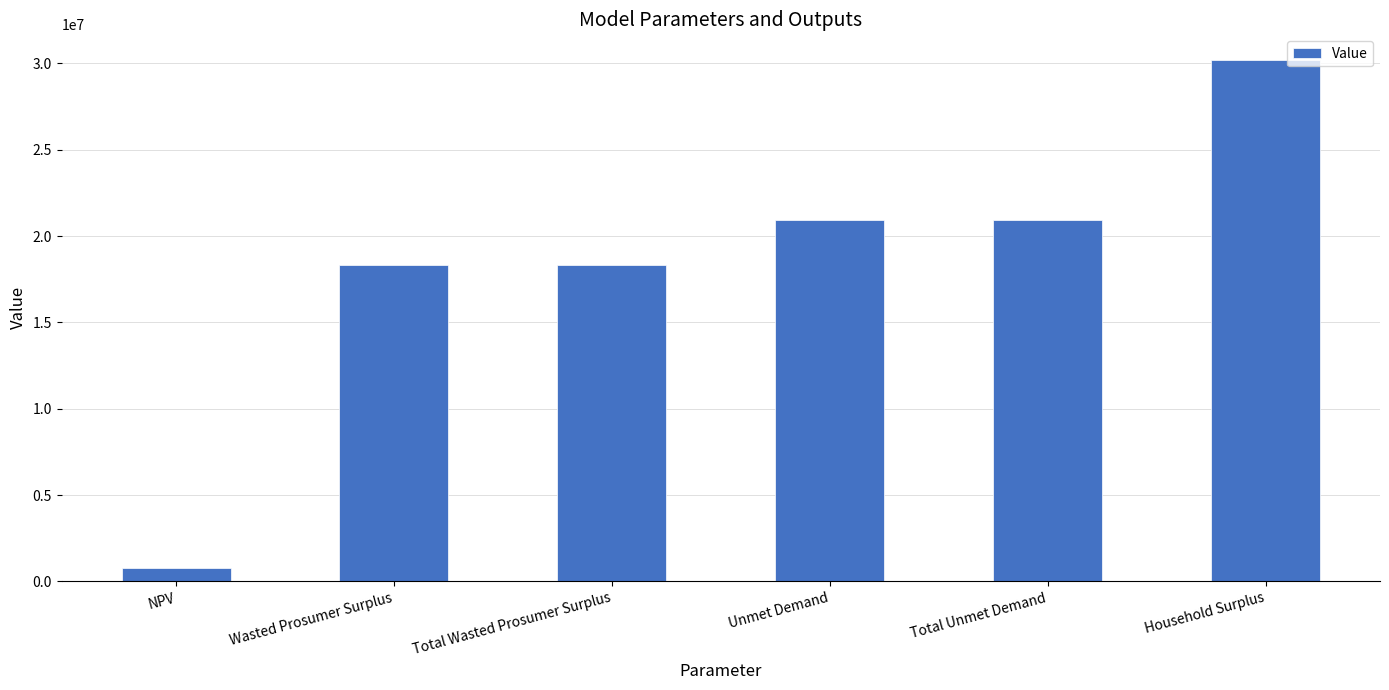

What is the ratio of the value at Total Unmet Demand to the value at Total Wasted Prosumer Surplus?

1.1